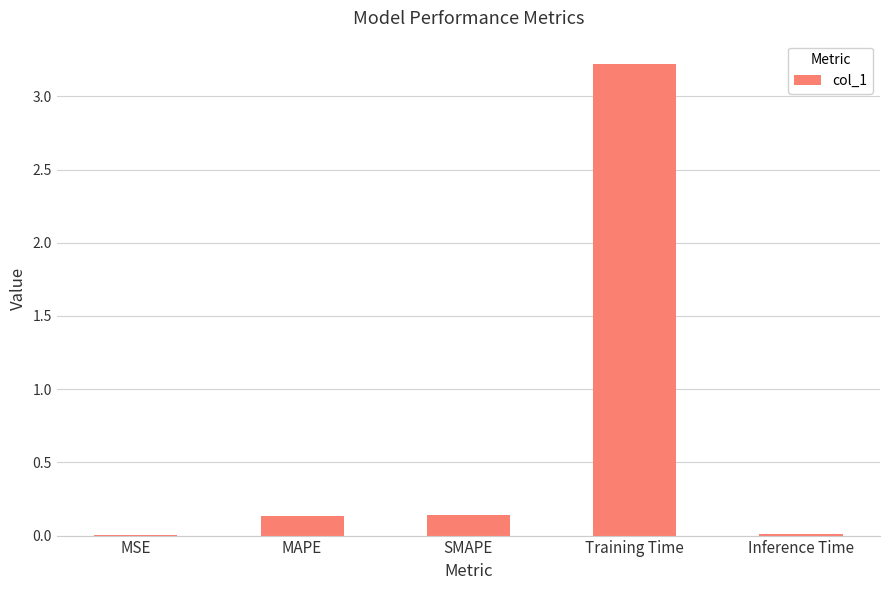

How many distinct data groups are displayed?

1